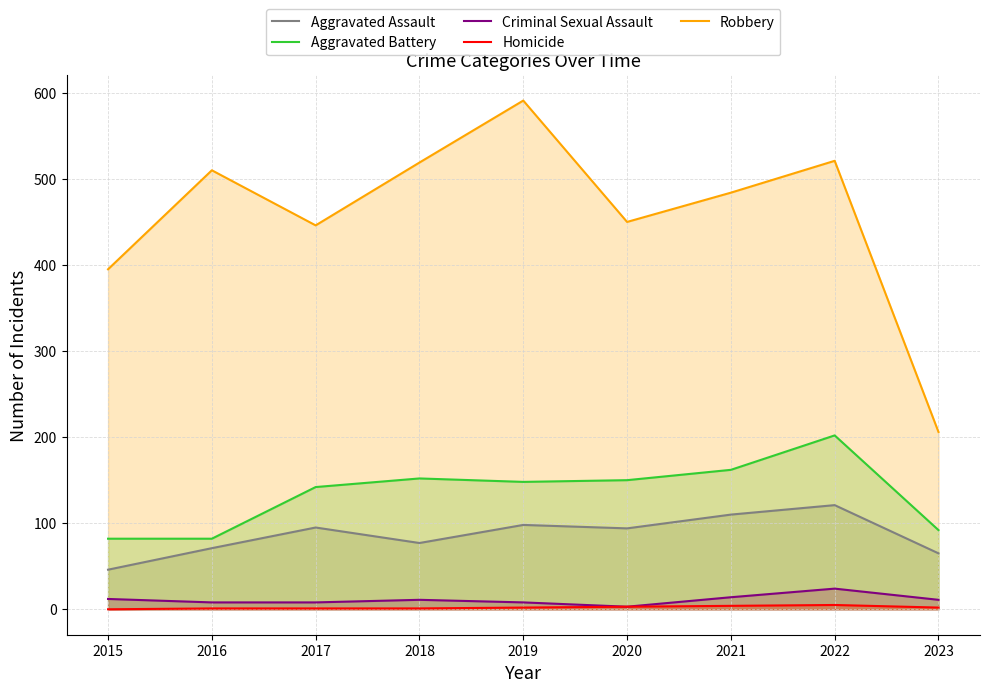

What is the sum of the Robbery values at 2019 and 2023?

797